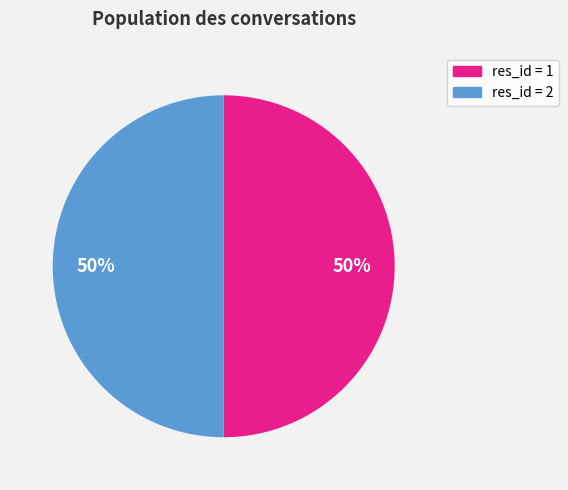

To the nearest percent, what is the average slice percentage?

50%